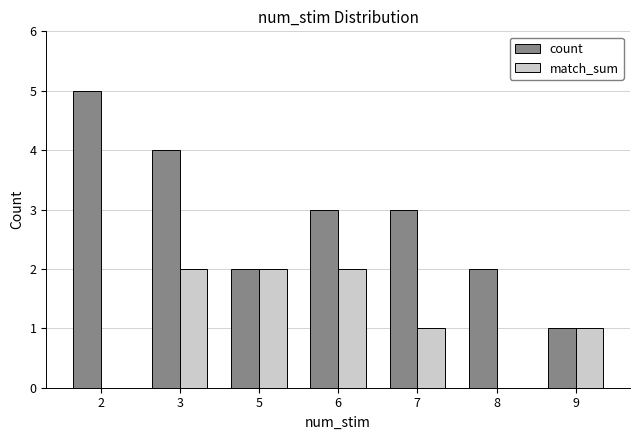

What is the highest value of the count series?

5